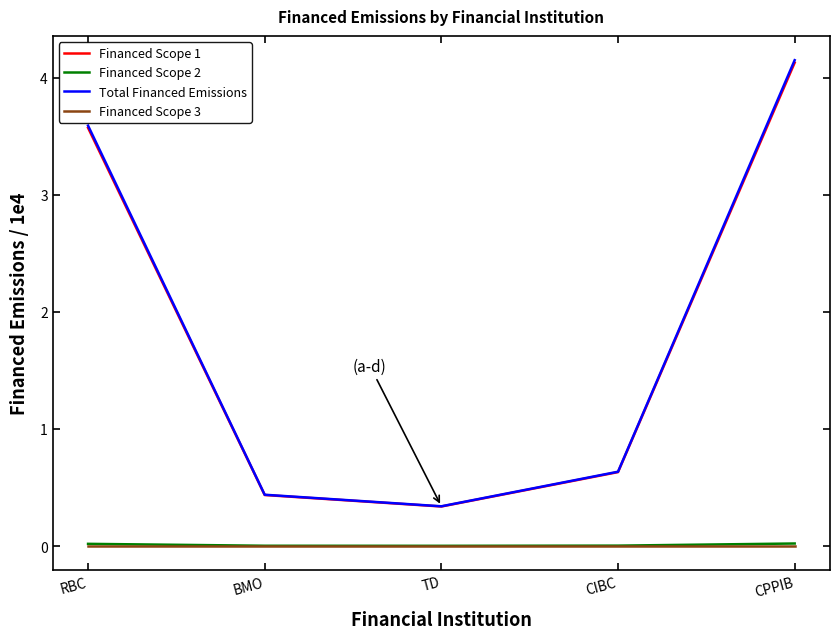

Rank the categories by Total Financed Emissions value from lowest to highest.

TD, BMO, CIBC, RBC, CPPIB